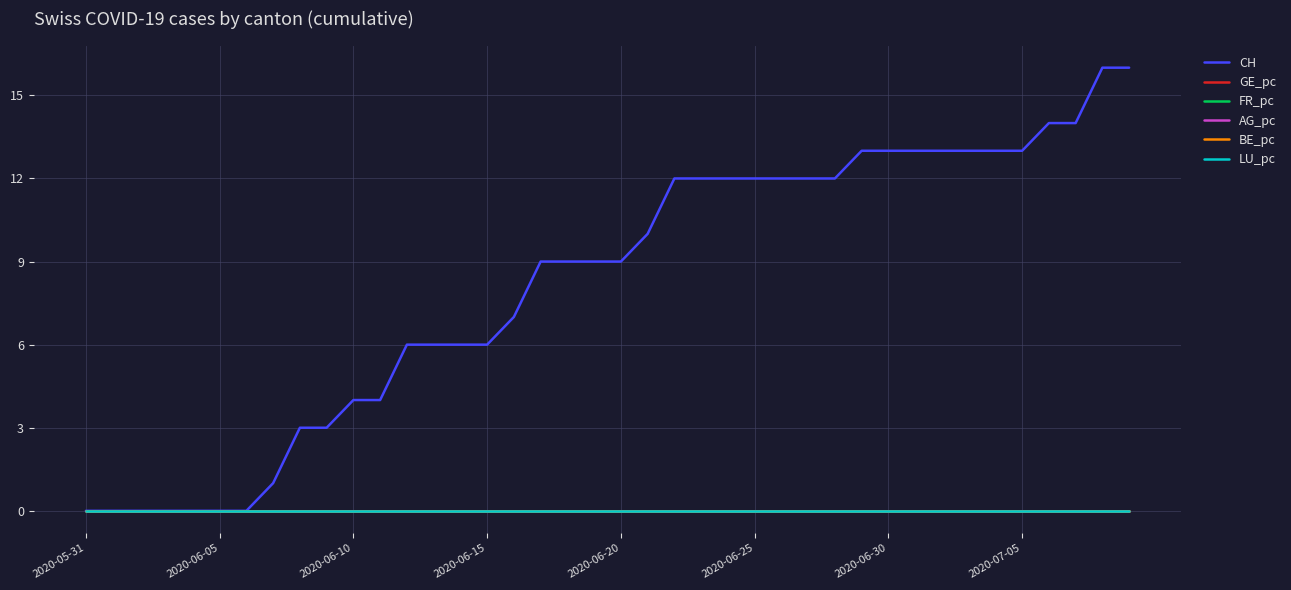

Does the chart have visible grid lines?

Yes